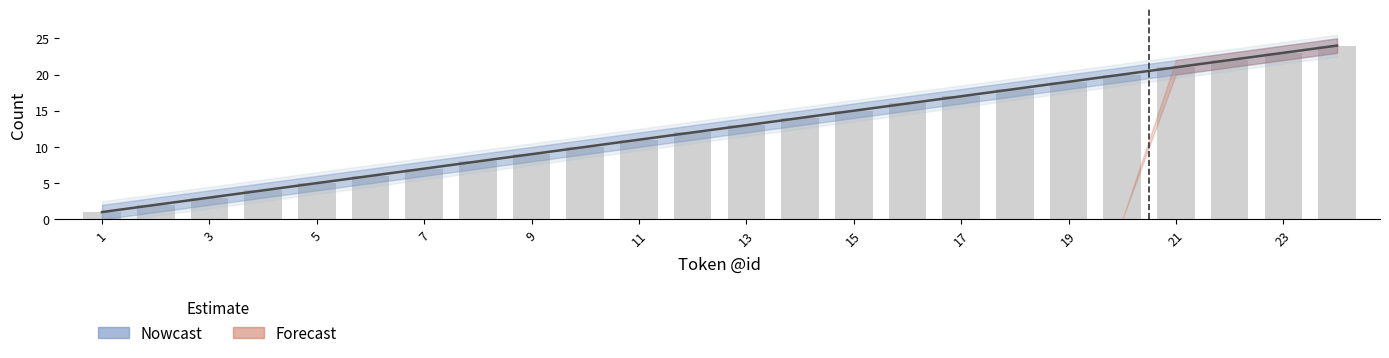

What is the sum of all values?

300